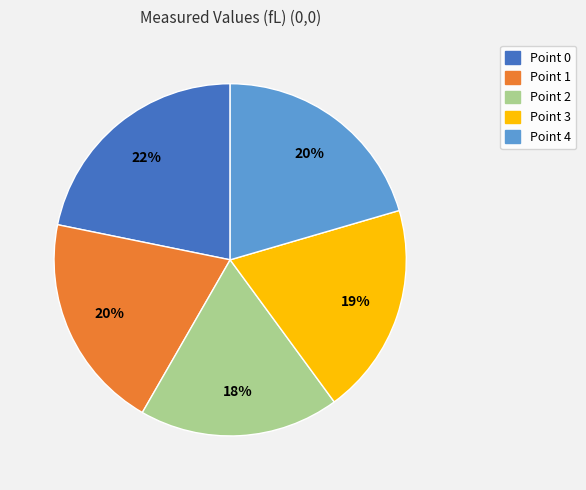

Count the number of slices in the pie.

5